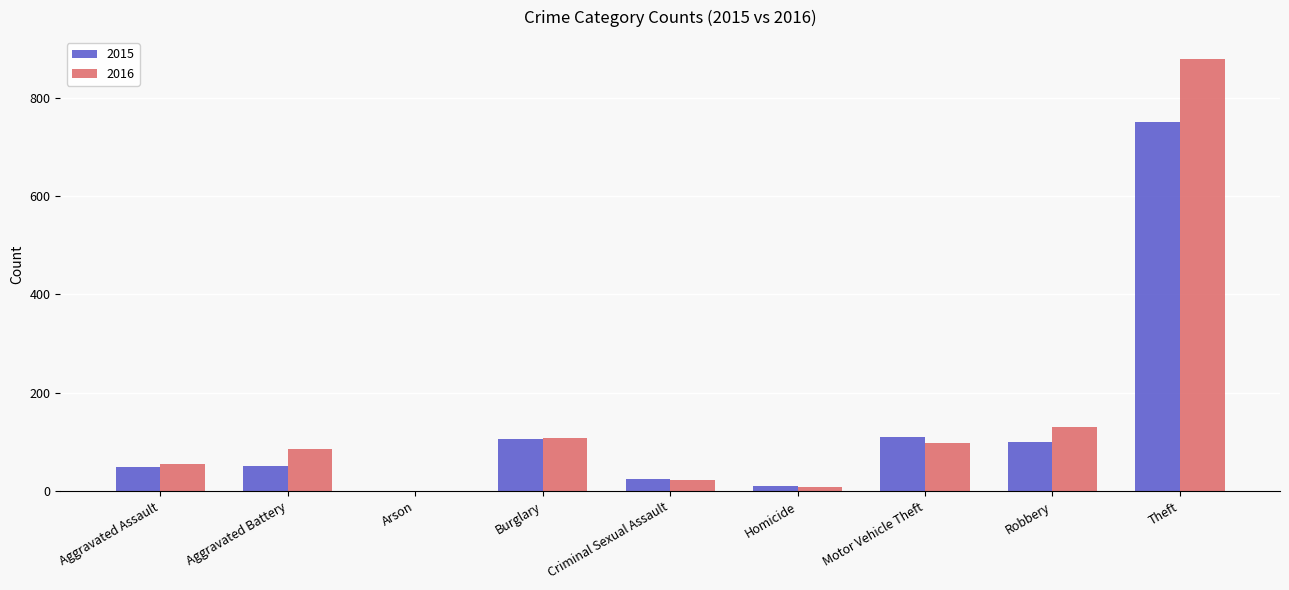

At which label is 2015 closest to 375?

Motor Vehicle Theft